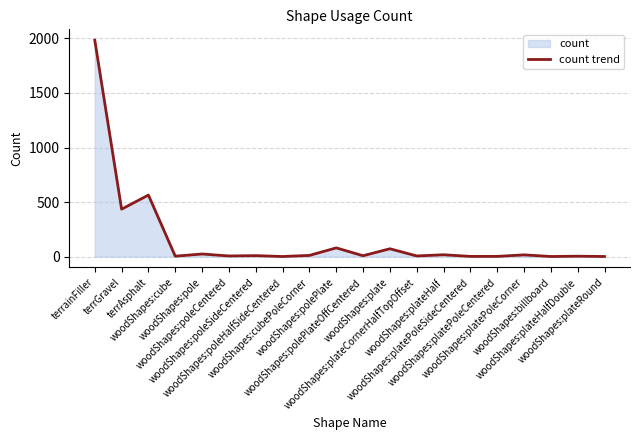

What is the difference between the values at woodShapes:poleHalfSideCentered and woodShapes:poleCentered?

5